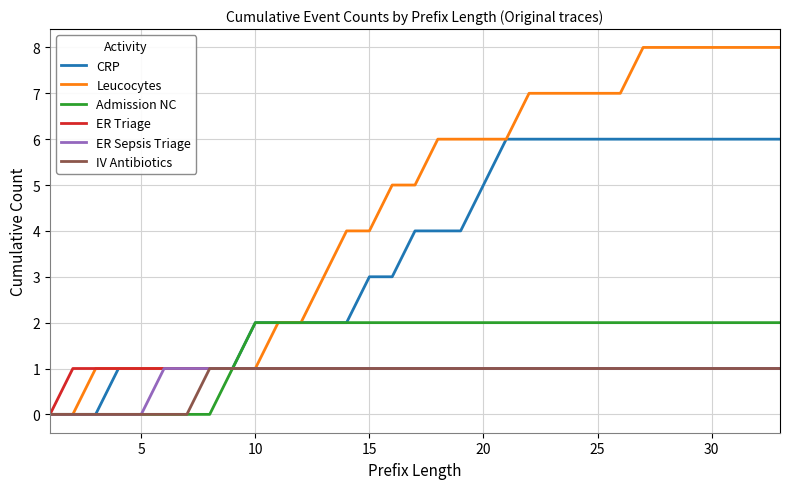

Which series has the largest range (max minus min)?

Leucocytes